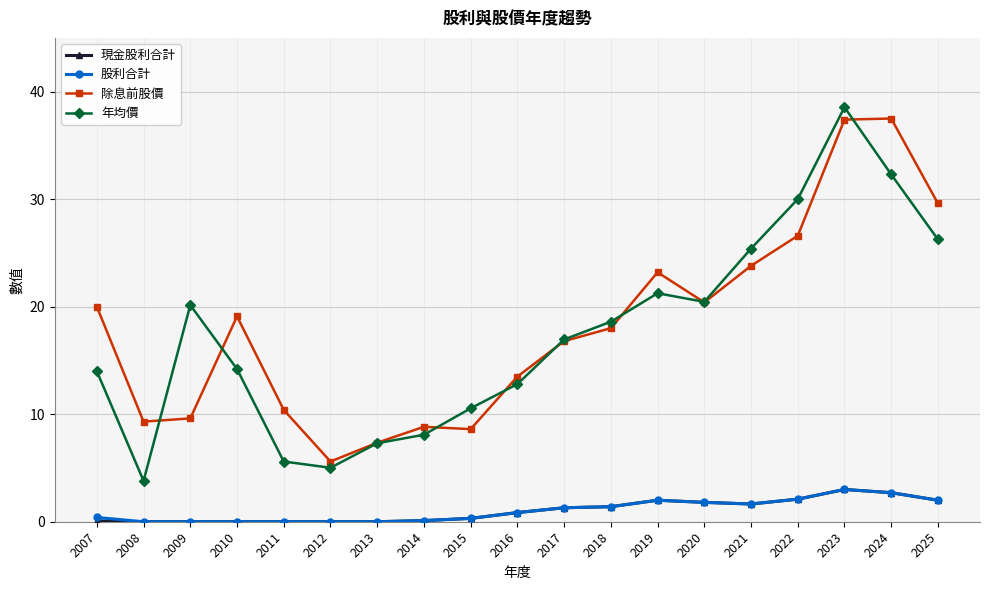

Which series changed the most between 2007 and 2024?

年均價